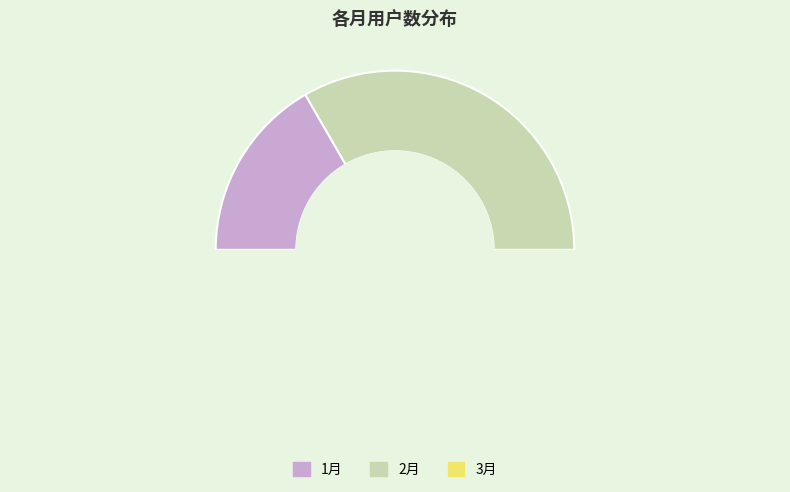

How many segments does this pie chart have?

3